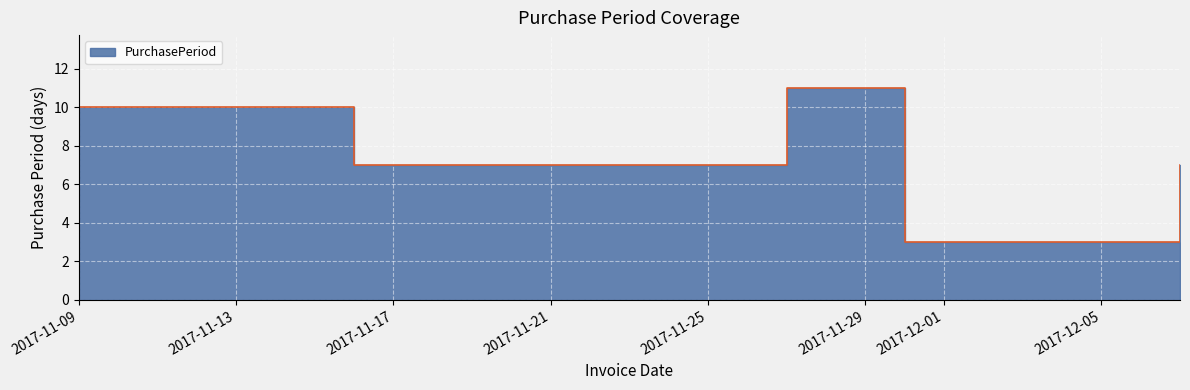

At which category does the chart reach its minimum across all series?

2017-11-30